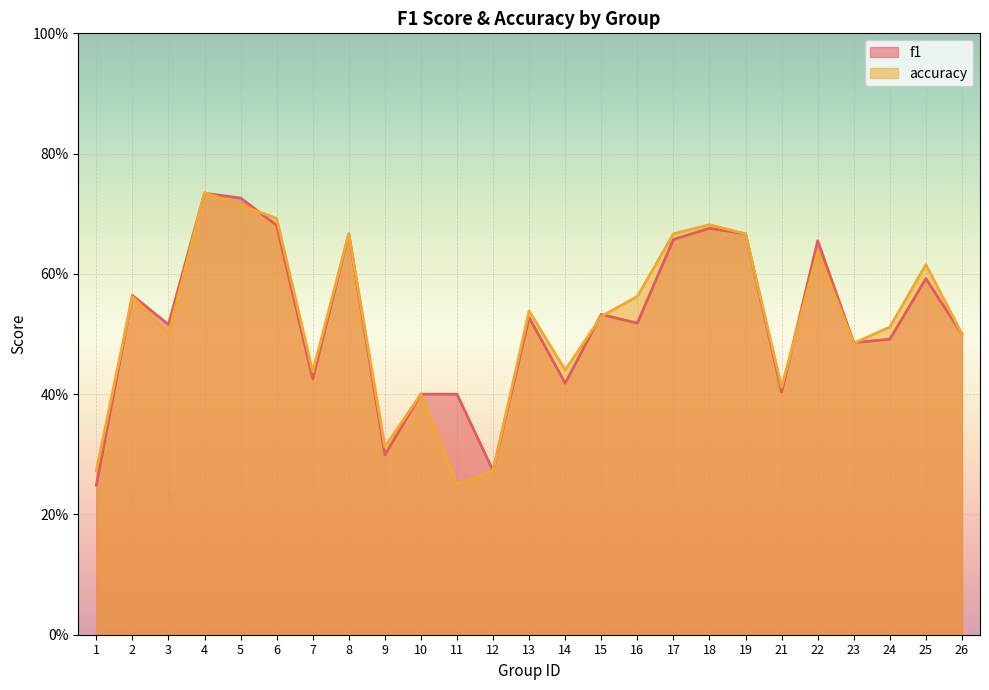

Reading left to right, transcribe all the data shown in this chart.

f1: 1=0.2	2=0.6	3=0.5	4=0.7	5=0.7	6=0.7	7=0.4	8=0.7	9=0.3	10=0.4	11=0.4	12=0.3	13=0.5	14=0.4	15=0.5	16=0.5	17=0.7	18=0.7	19=0.7	21=0.4	22=0.7	23=0.5	24=0.5	25=0.6	26=0.5
accuracy: 1=0.3	2=0.6	3=0.5	4=0.7	5=0.7	6=0.7	7=0.4	8=0.7	9=0.3	10=0.4	11=0.2	12=0.3	13=0.5	14=0.4	15=0.5	16=0.6	17=0.7	18=0.7	19=0.7	21=0.4	22=0.6	23=0.5	24=0.5	25=0.6	26=0.5